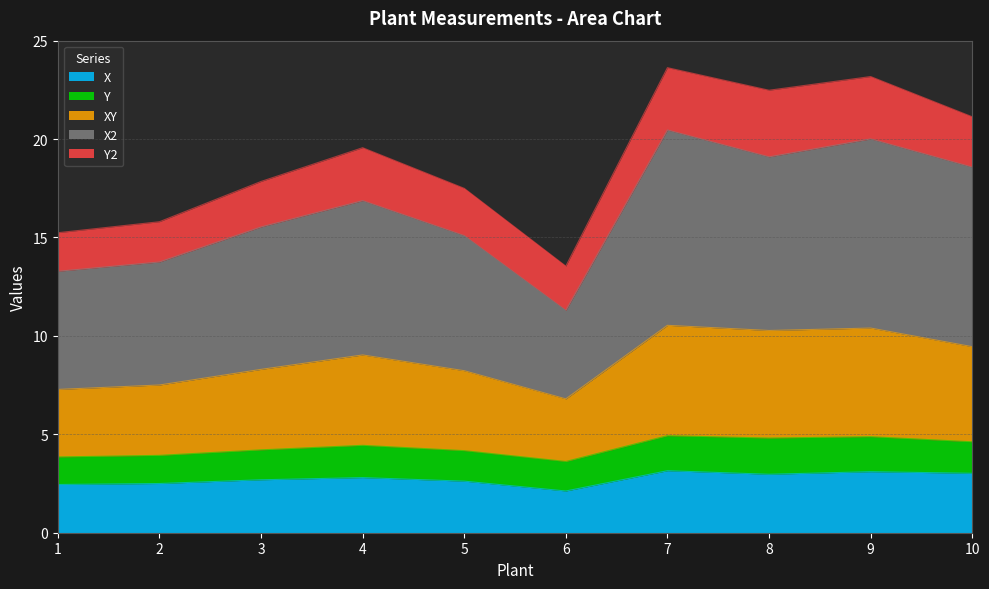

The value of X at 3 is 2.7. True or false?

True